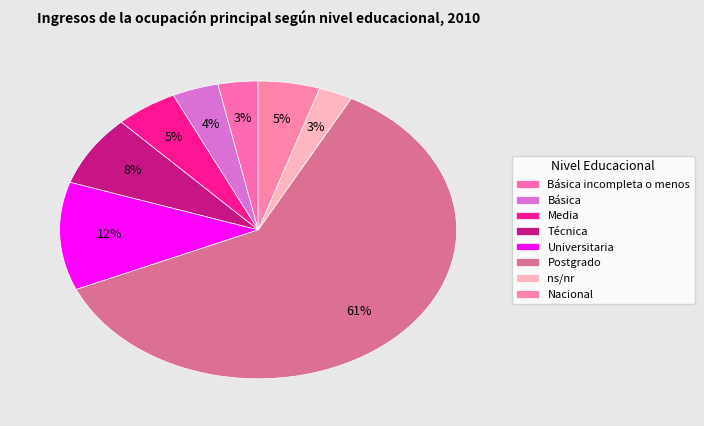

How many slices are in this pie chart?

8